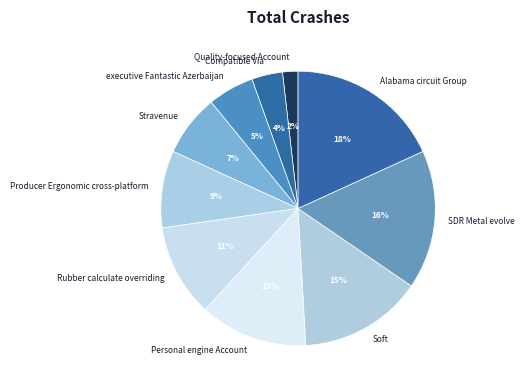

What is the smallest slice in the pie chart?

Quality-focused Account